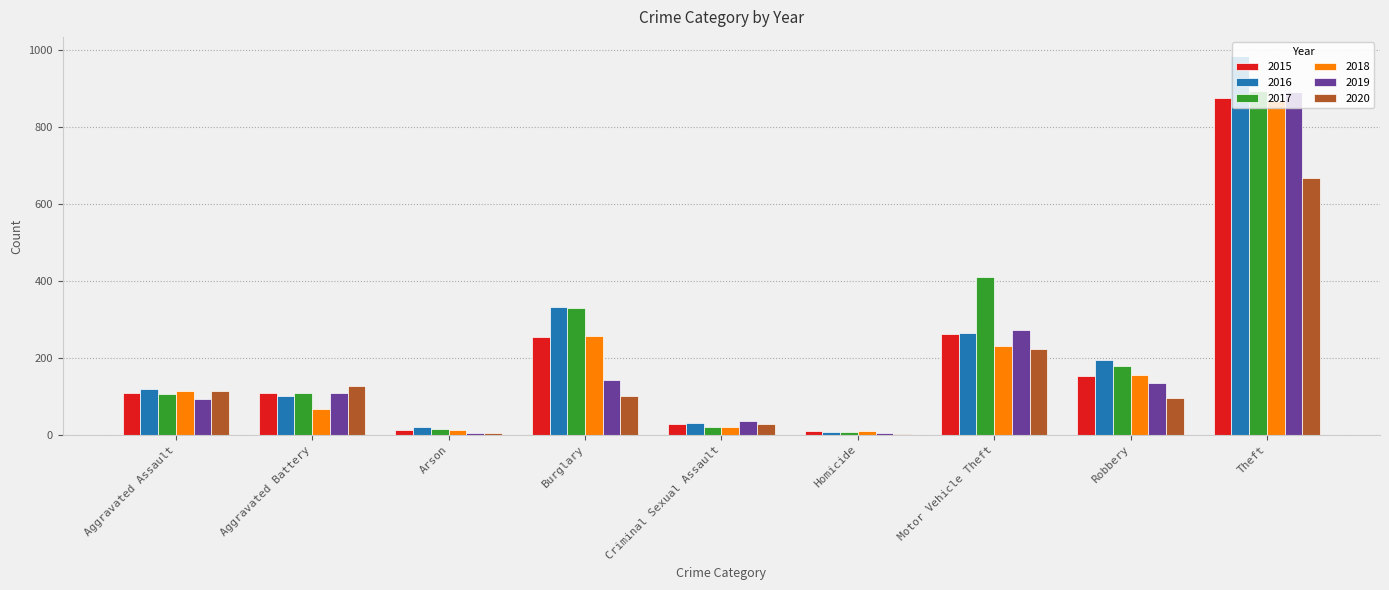

At which label does 2019 reach its peak?

Theft